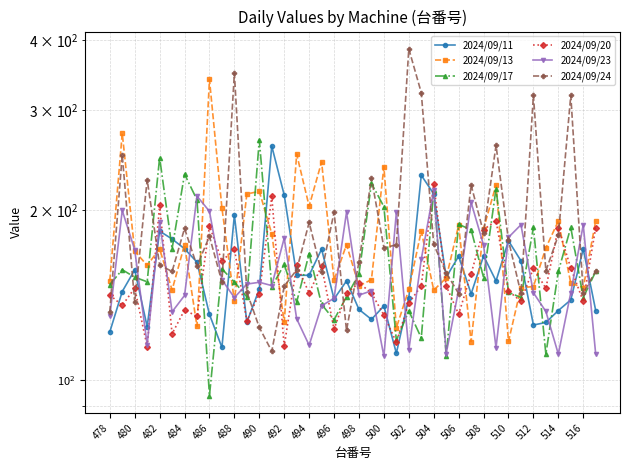

How many lines are shown in the chart?

6